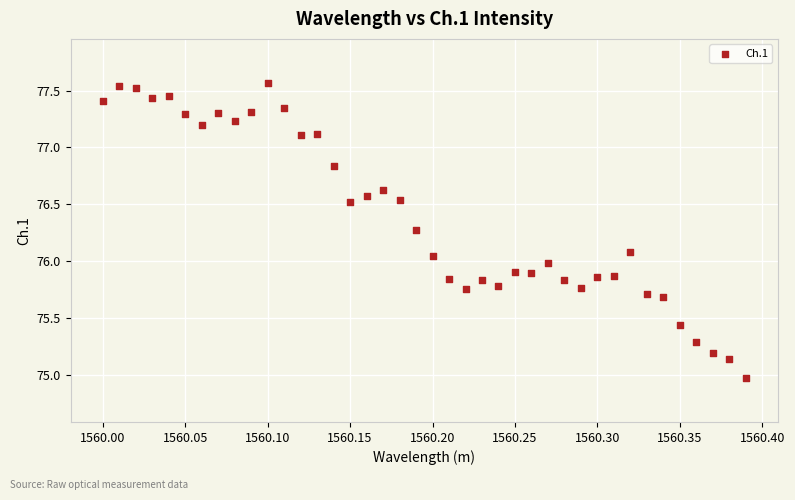

What is the range of X values (max minus min)?

0.4